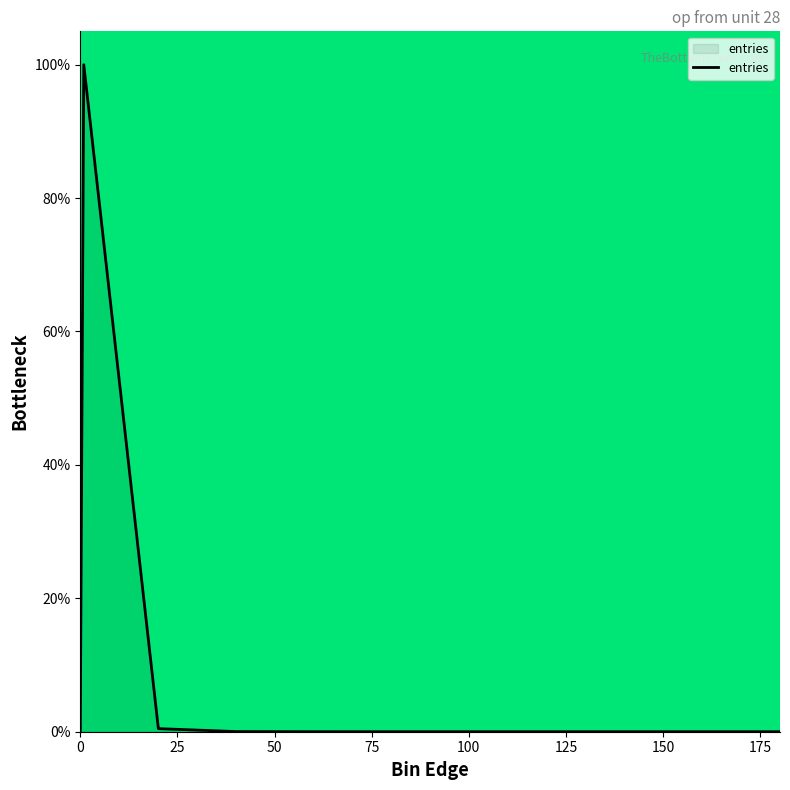

What is the maximum value shown in the chart?

100.0